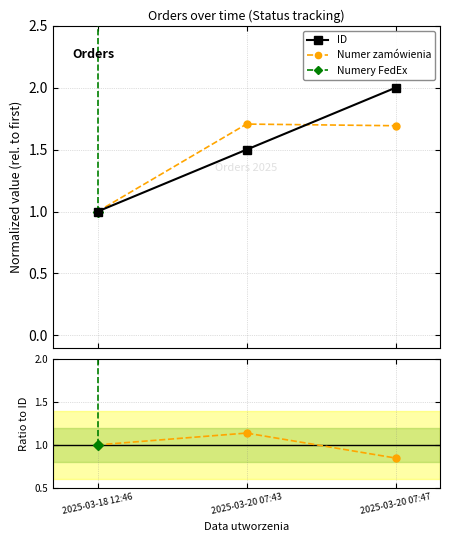

What position from the right is 2025-03-20 07:43?

2